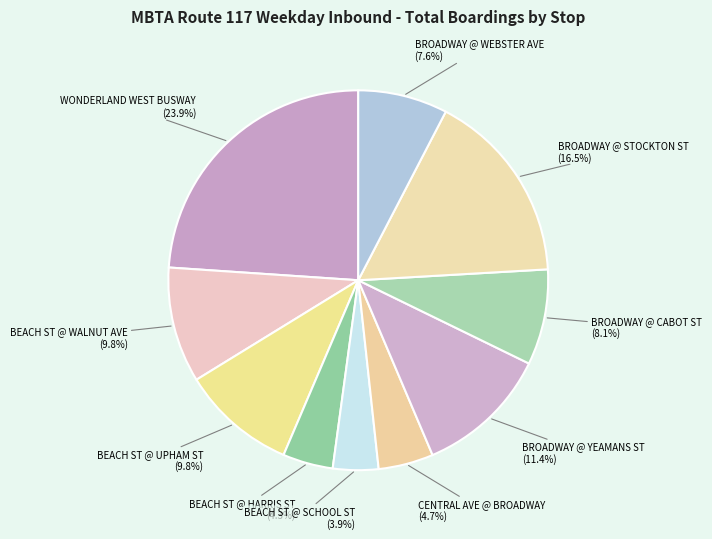

What is the ratio of the value at CENTRAL AVE @ BROADWAY to the value at BEACH ST @ UPHAM ST?

0.5